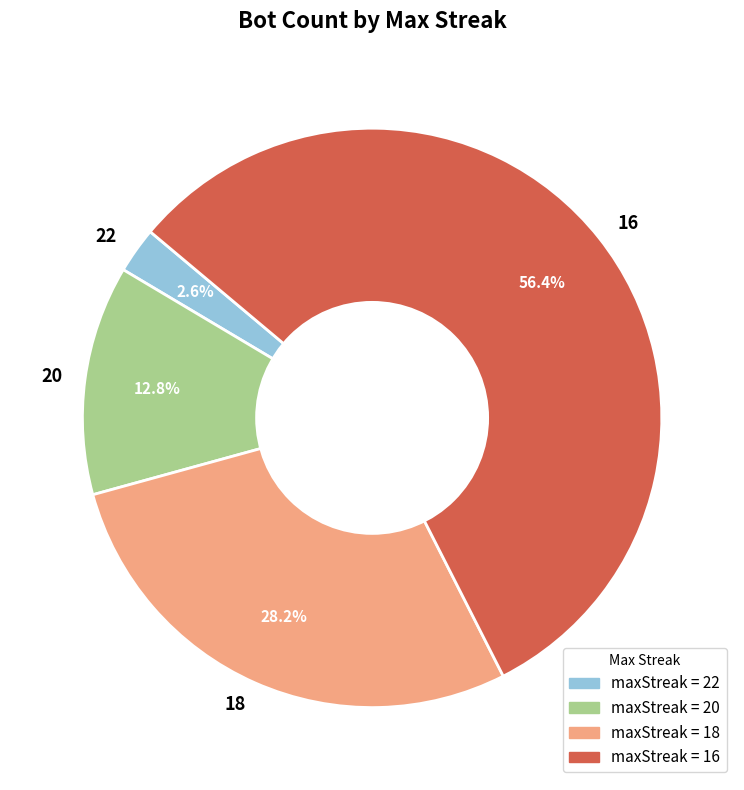

Rank the categories by value from highest to lowest.

16, 18, 20, 22